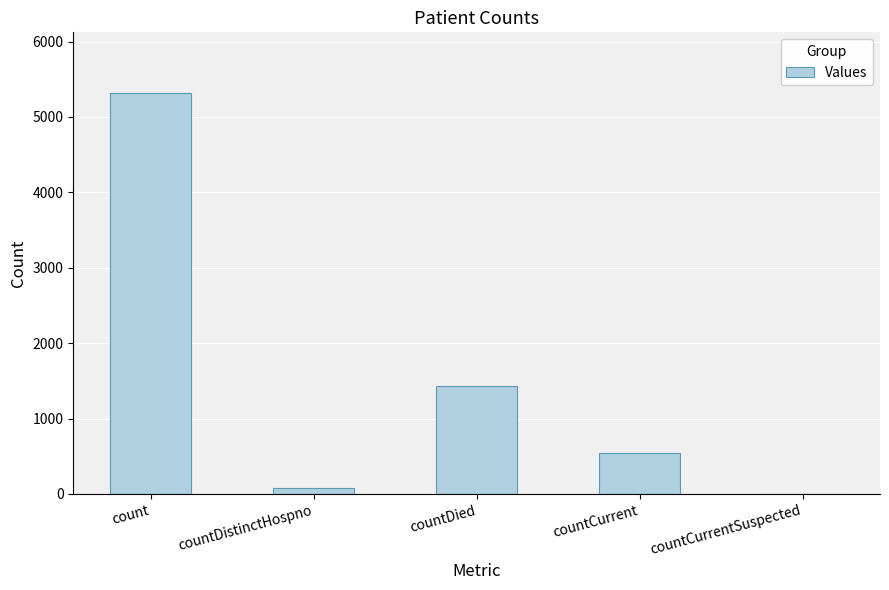

Where does the data first go above 538?

count